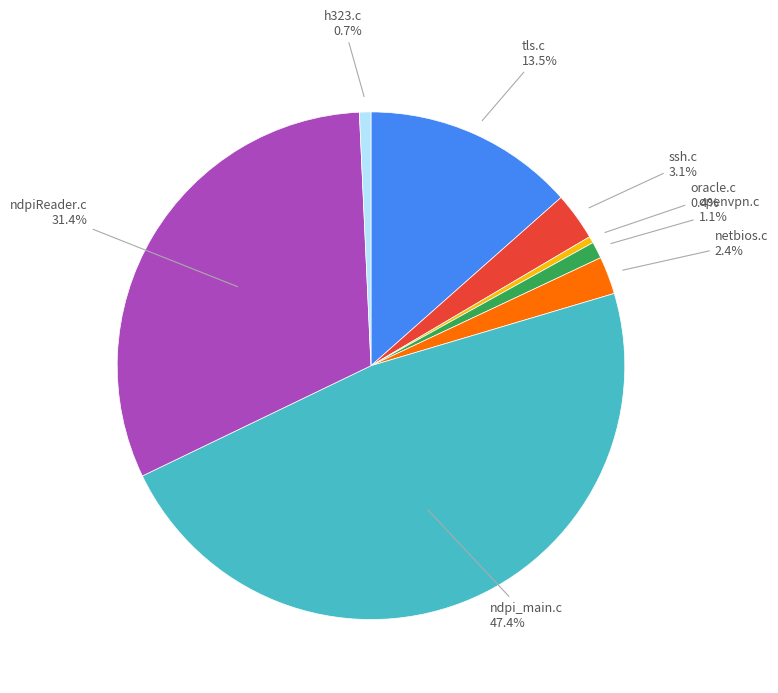

Is there a majority slice in this chart?

No